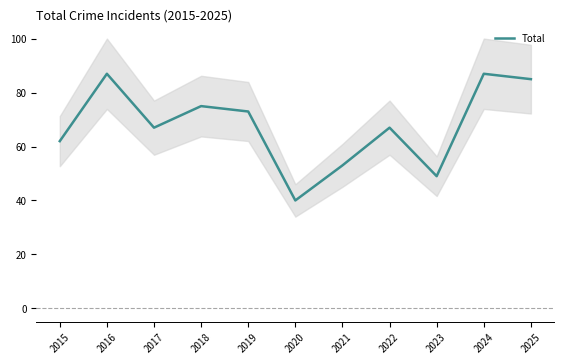

Reading left to right, extract all data points from this chart.

62	87	67	75	73	40	53	67	49	87	85